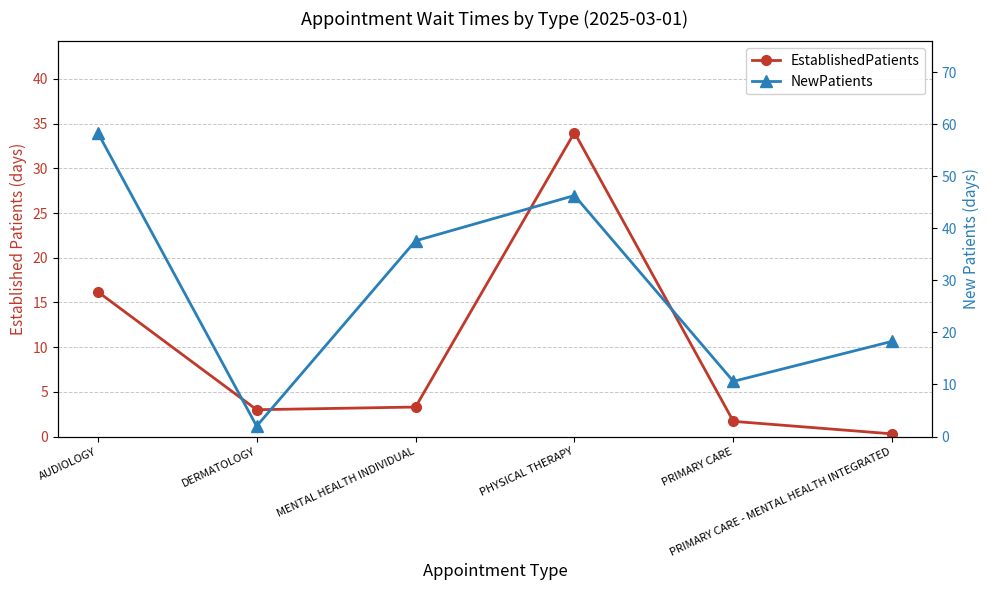

Is it true that EstablishedPatients equals 0.5 at PRIMARY CARE - MENTAL HEALTH INTEGRATED?

False